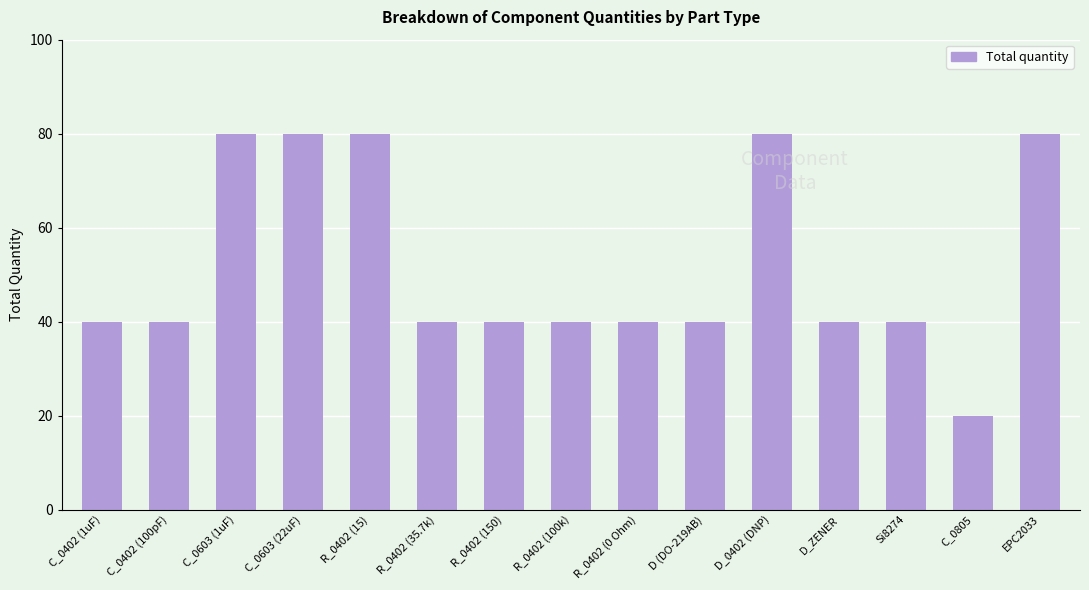

What is the sum of all values?

780